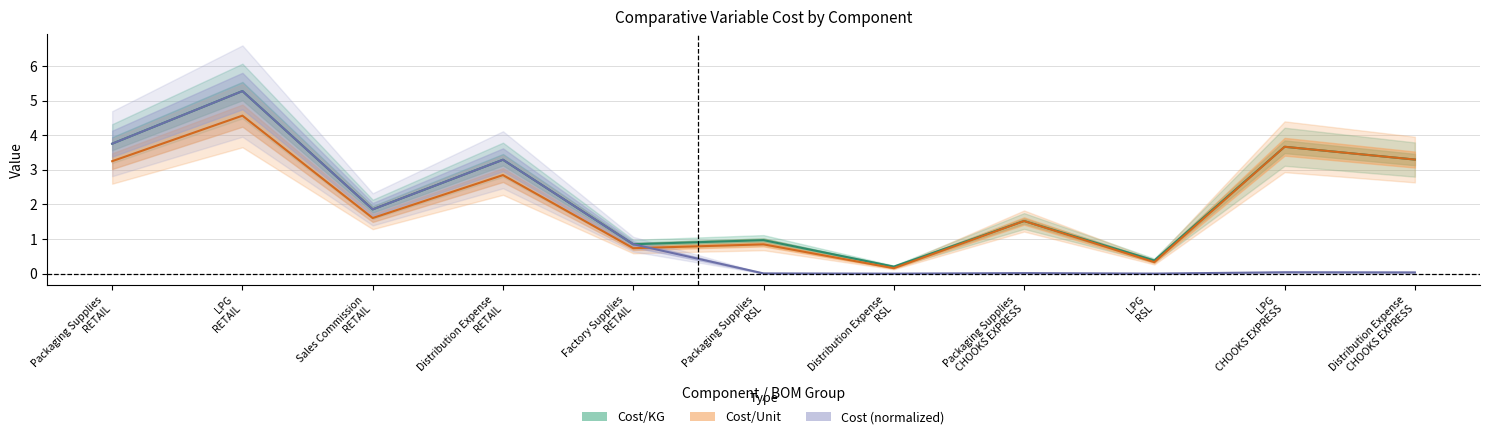

Reading left to right, extract all data points from this chart.

Cost/KG: Packaging Supplies
RETAIL=3.8	LPG
RETAIL=5.3	Sales Commission
RETAIL=1.9	Distribution Expense
RETAIL=3.3	Factory Supplies
RETAIL=0.9	Packaging Supplies
RSL=1.0	Distribution Expense
RSL=0.2	Packaging Supplies
CHOOKS EXPRESS=1.5	LPG
RSL=0.4	LPG
CHOOKS EXPRESS=3.7	Distribution Expense
CHOOKS EXPRESS=3.3
Cost/Unit: Packaging Supplies
RETAIL=3.3	LPG
RETAIL=4.6	Sales Commission
RETAIL=1.6	Distribution Expense
RETAIL=2.8	Factory Supplies
RETAIL=0.7	Packaging Supplies
RSL=0.8	Distribution Expense
RSL=0.2	Packaging Supplies
CHOOKS EXPRESS=1.5	LPG
RSL=0.3	LPG
CHOOKS EXPRESS=3.7	Distribution Expense
CHOOKS EXPRESS=3.3
Cost (normalized): Packaging Supplies
RETAIL=3.8	LPG
RETAIL=5.3	Sales Commission
RETAIL=1.9	Distribution Expense
RETAIL=3.3	Factory Supplies
RETAIL=0.9	Packaging Supplies
RSL=0.0	Distribution Expense
RSL=0.0	Packaging Supplies
CHOOKS EXPRESS=0.0	LPG
RSL=0.0	LPG
CHOOKS EXPRESS=0.0	Distribution Expense
CHOOKS EXPRESS=0.0